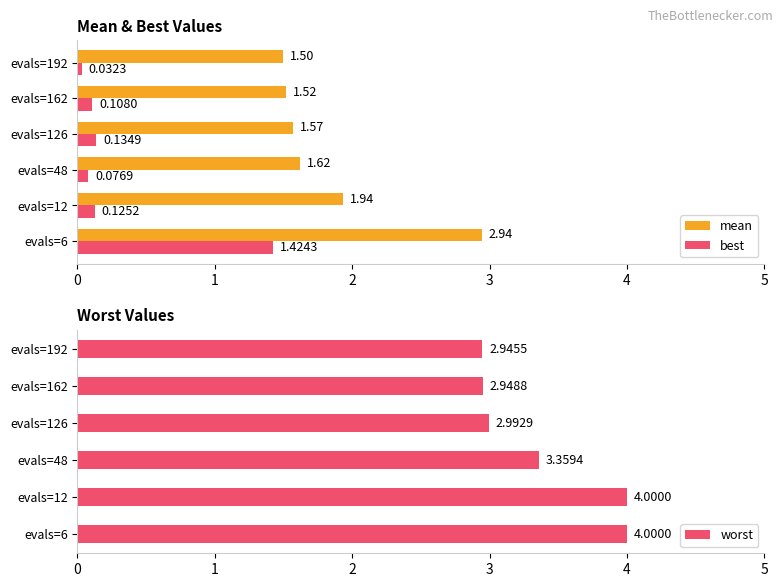

Reading left to right, extract all data points from this chart.

mean: 2.9	1.9	1.6	1.6	1.5	1.5
best: 1.4	0.1	0.1	0.1	0.1	0.0
worst: 4.0	4.0	3.4	3.0	2.9	2.9